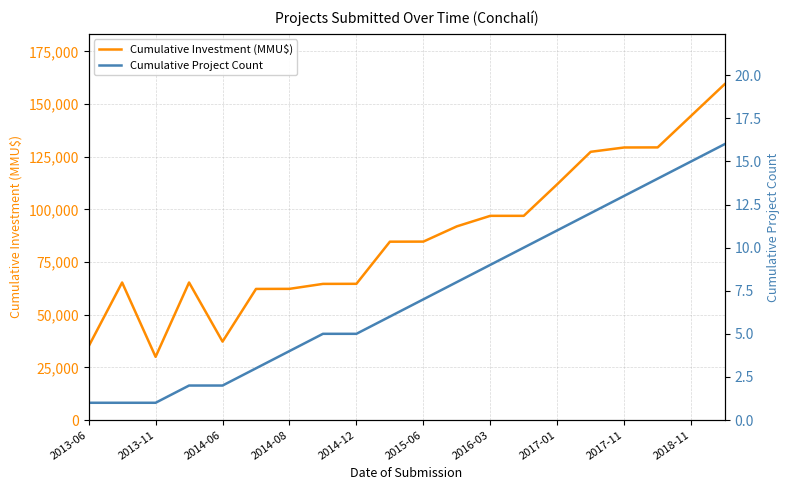

What is the label of the 12th point from the left?

11